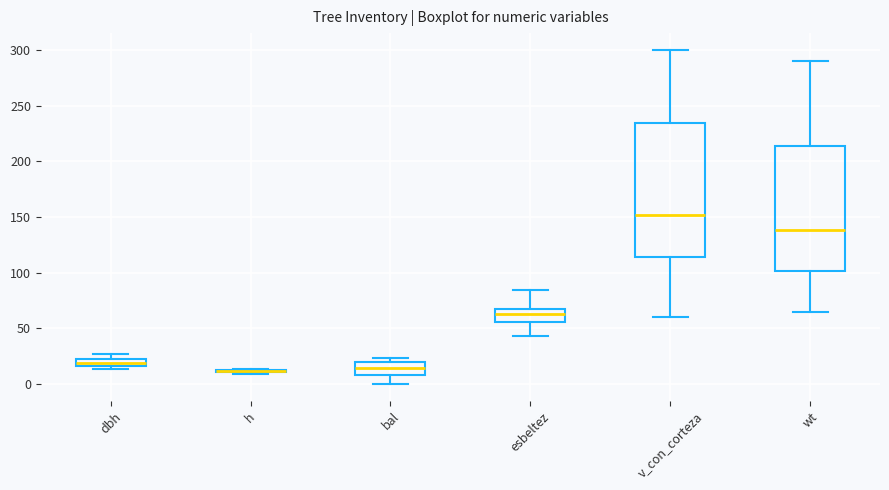

Where does the lower whisker of the box for v_con_corteza end on the y-axis? The values are not printed on the chart, so give them approximately, as read against the axis.

60